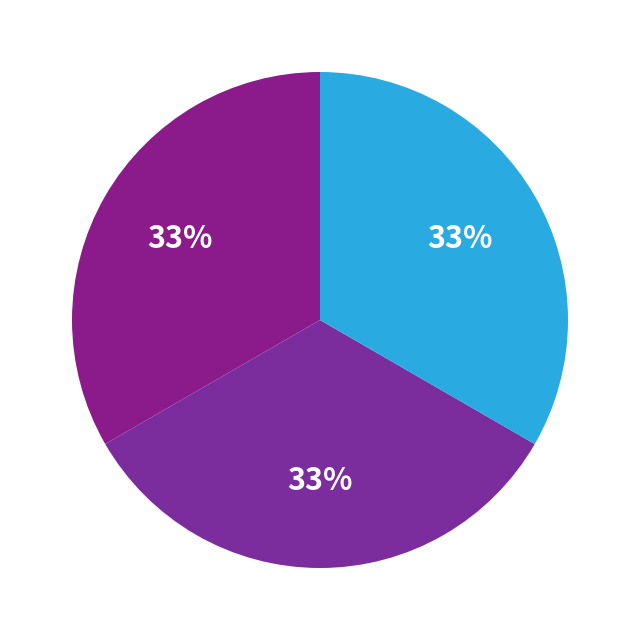

Which category has the biggest portion of the pie?

chunk 2